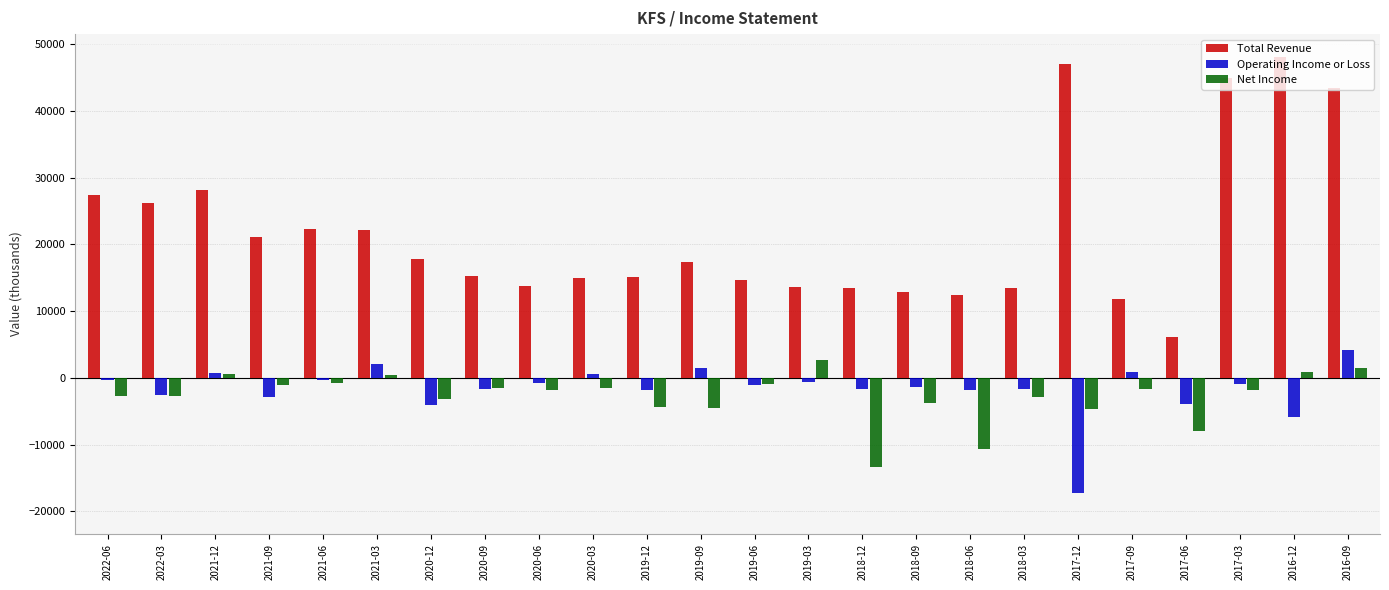

Which series has the widest spread of values?

Total Revenue